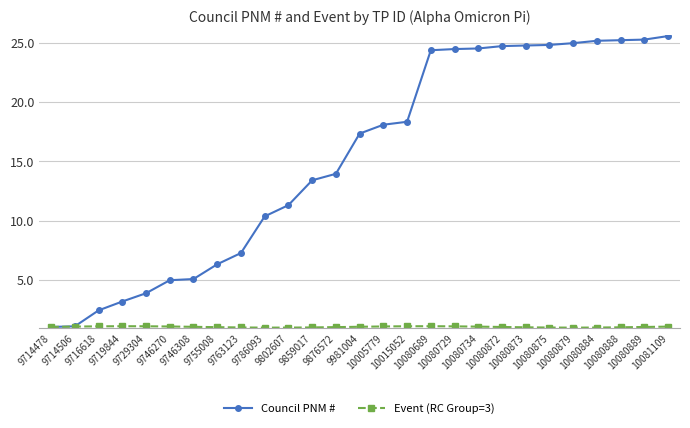

What is the minimum value shown in the chart?

0.9